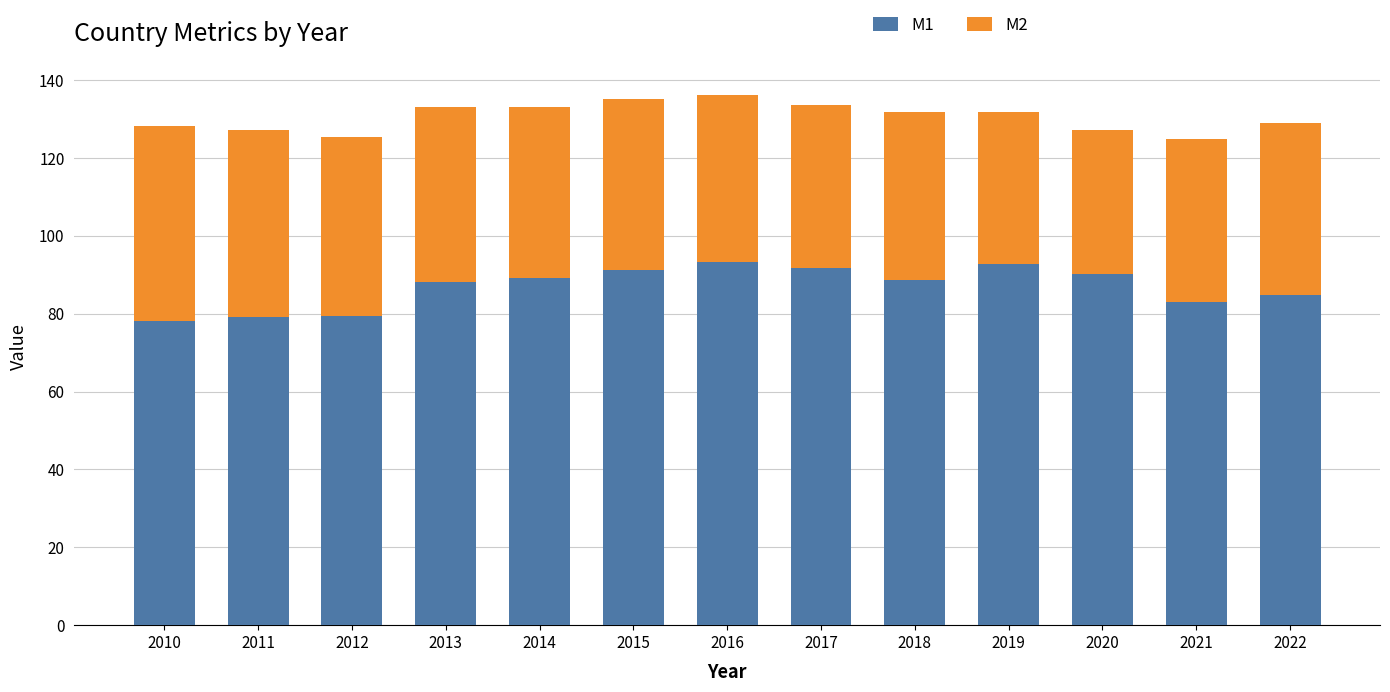

What is the difference between the maximum and minimum values in the M1 series?

15.0